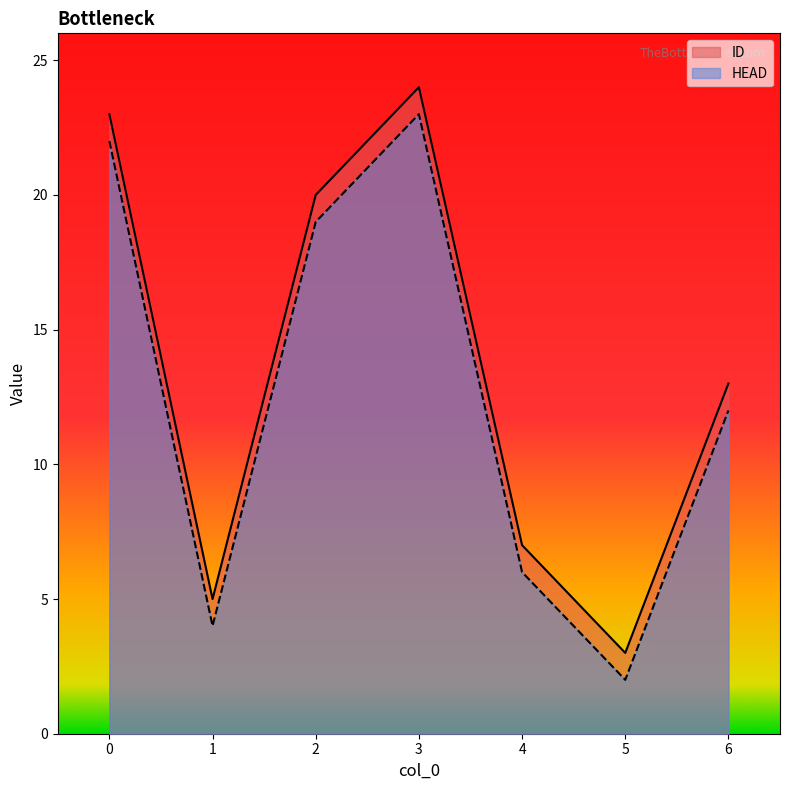

What is the value of the HEAD point at the 4th from the left?

23